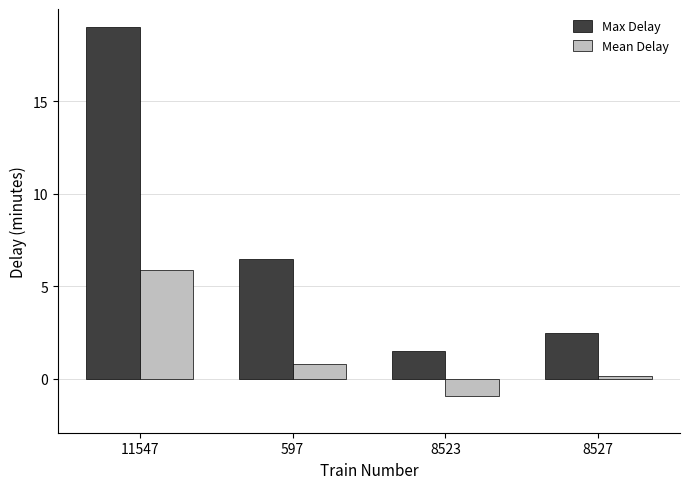

Which series changed the most between 11547 and 8527?

Max Delay